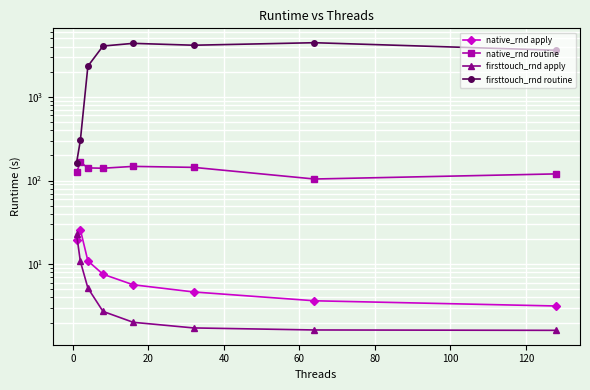

What is the value of the firsttouch_rnd routine point at the 8th from the left?

3611.4